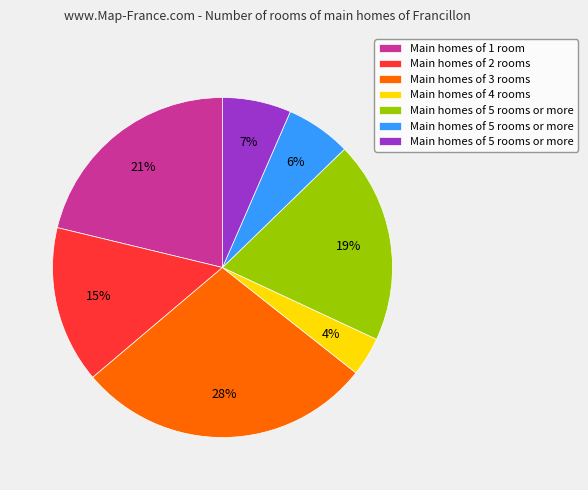

Does any single category account for the majority?

No